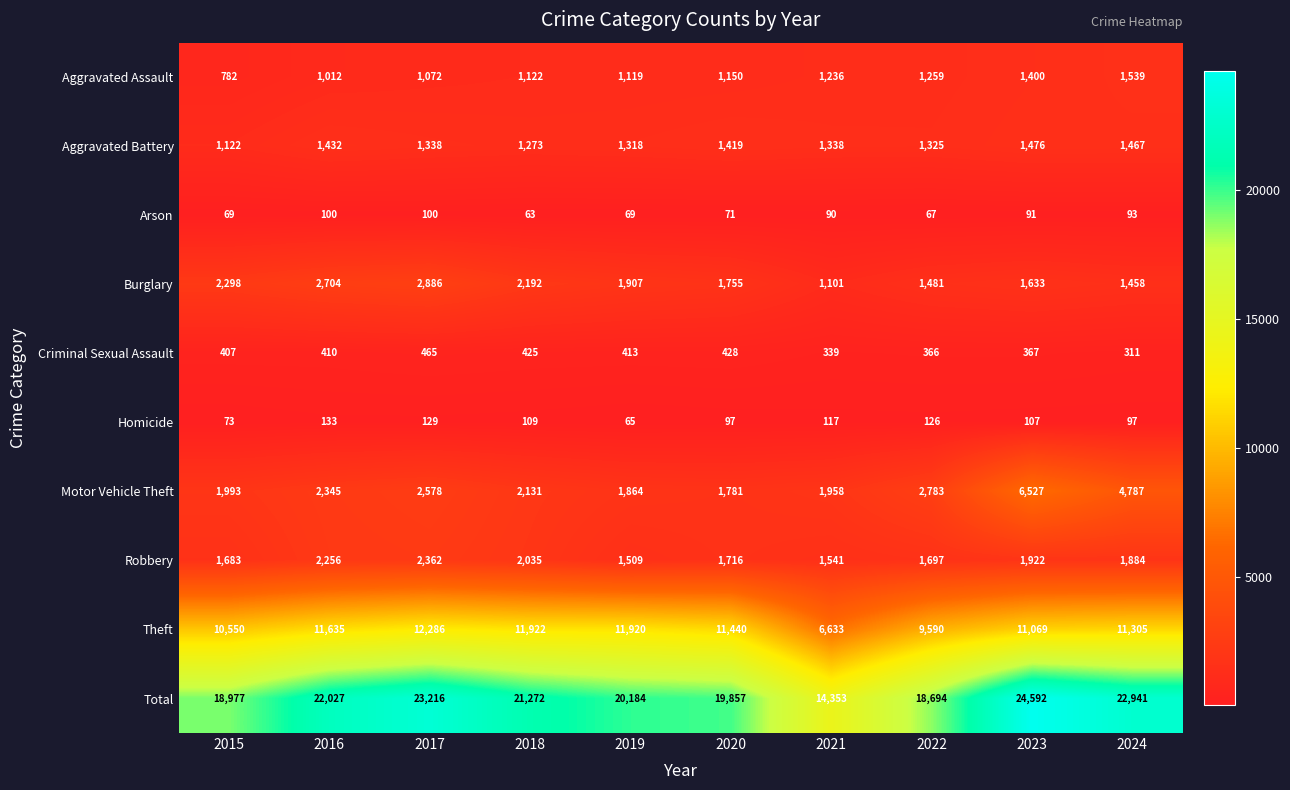

At how many categories does at least one series exceed 3652?

10